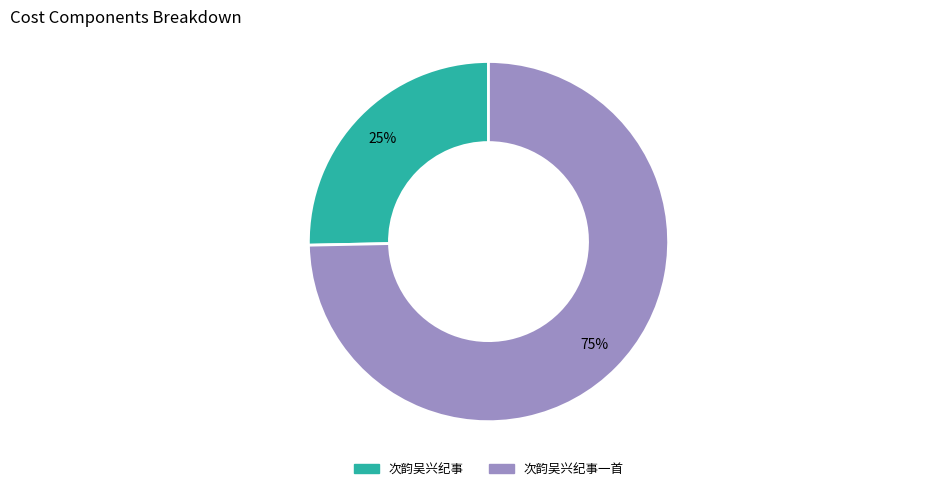

To the nearest percent, what is the average slice percentage?

50%